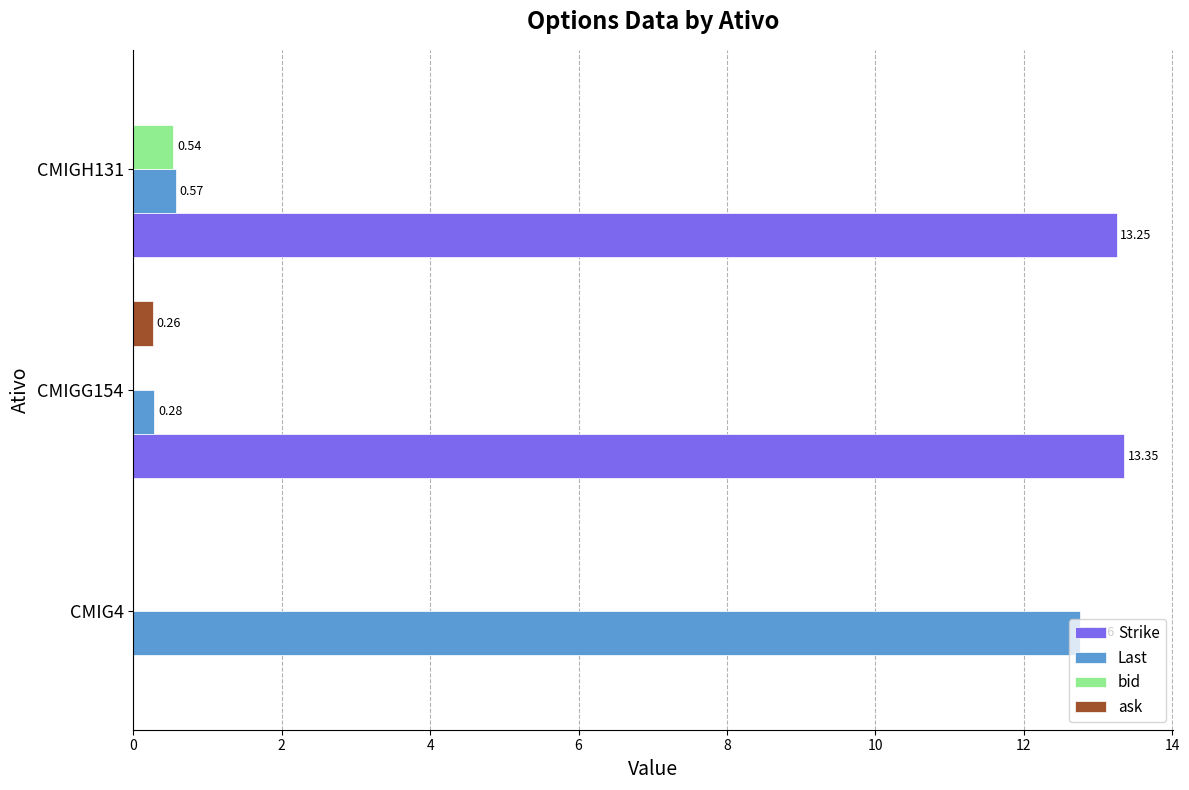

How many data points in bid are above 0?

1